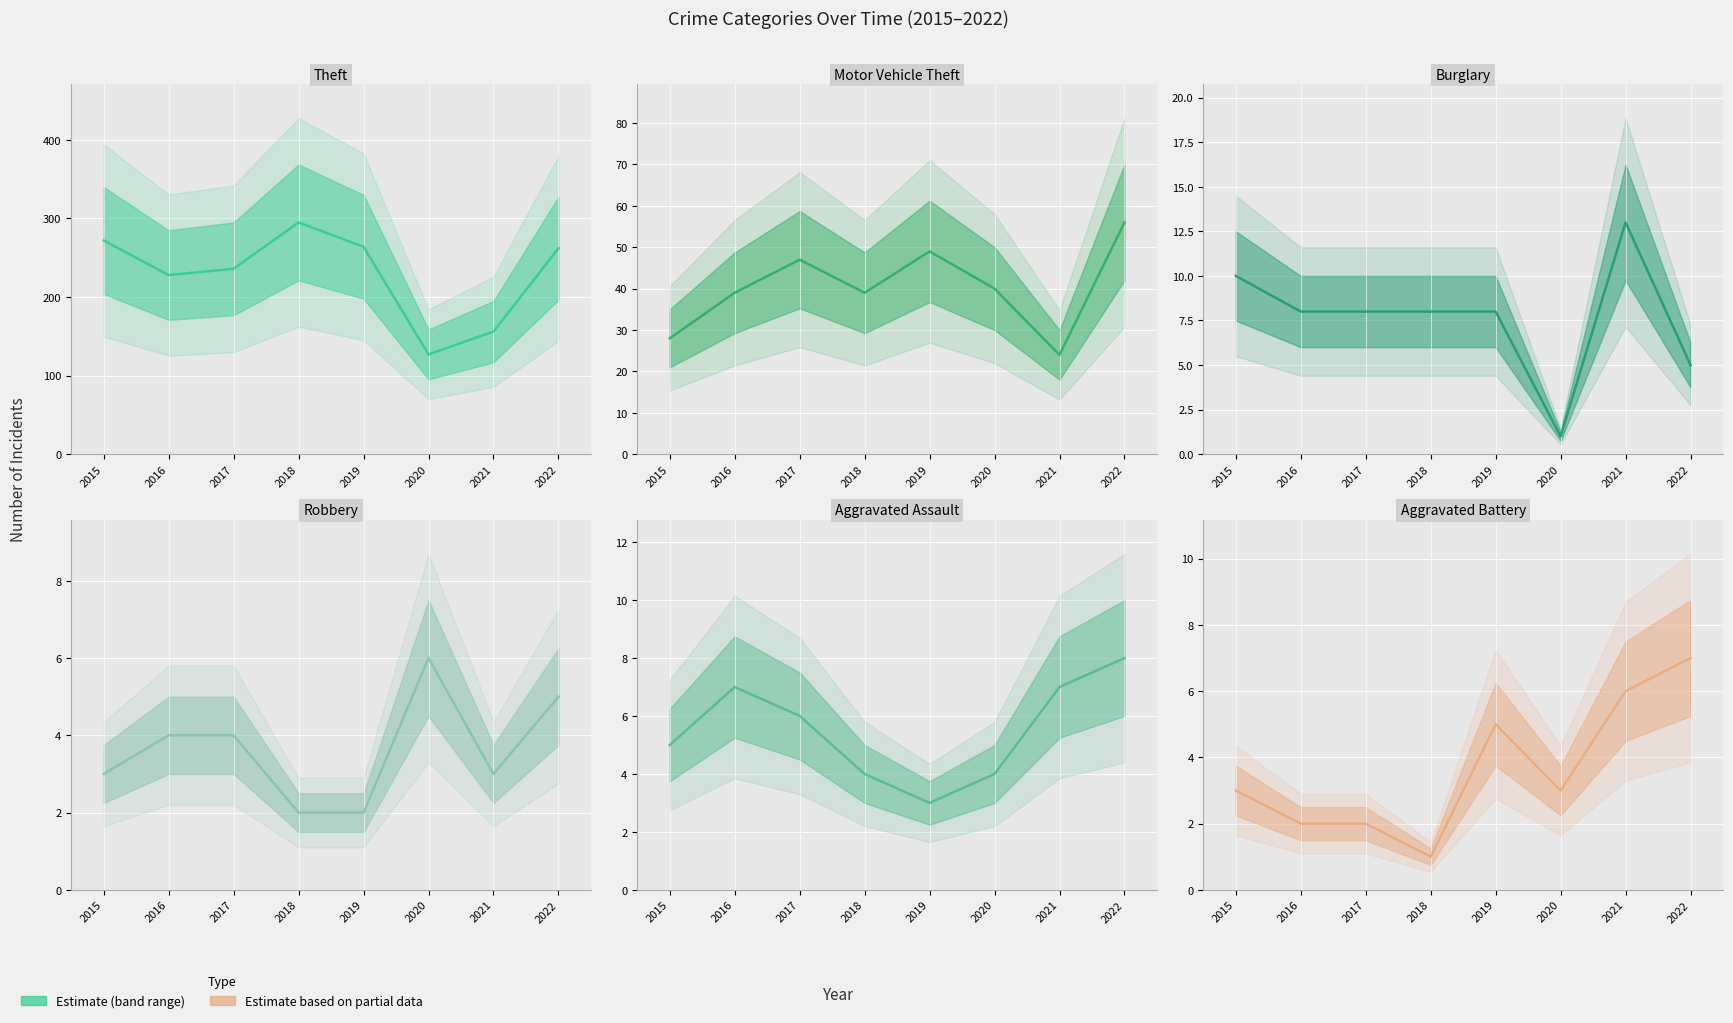

List the series in order of their peak value, lowest first.

Robbery, Aggravated Battery, Aggravated Assault, Burglary, Motor Vehicle Theft, Theft